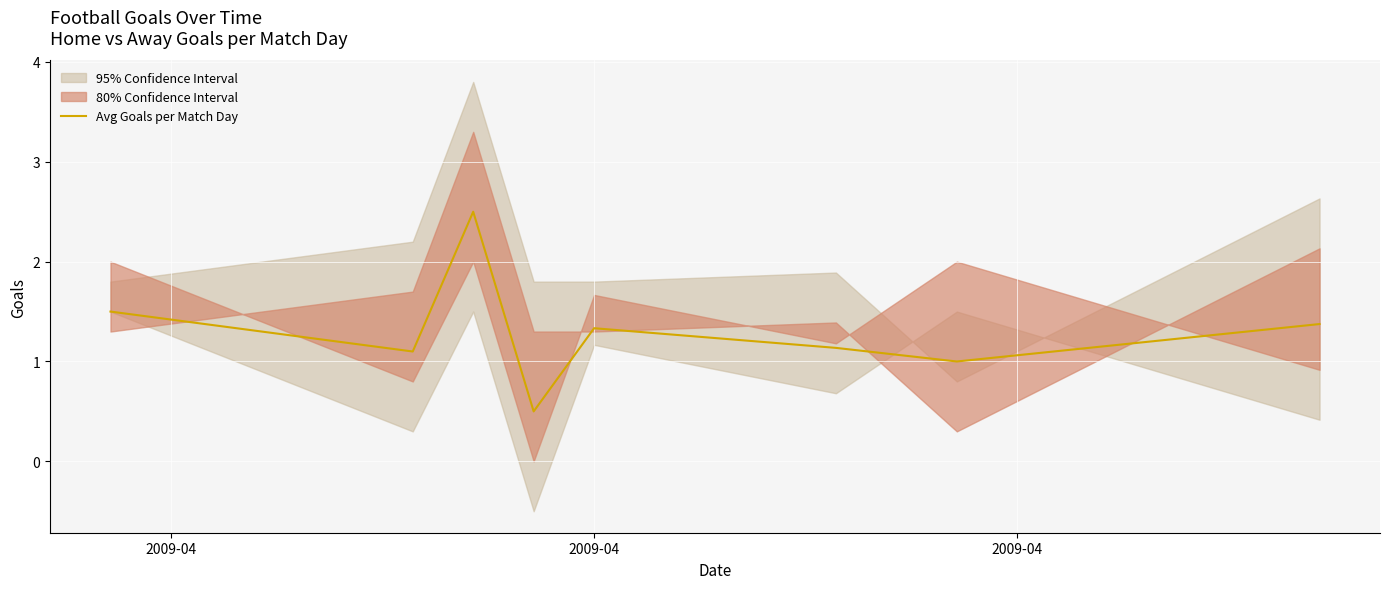

What is the maximum value for Avg Goals per Match Day?

2.5